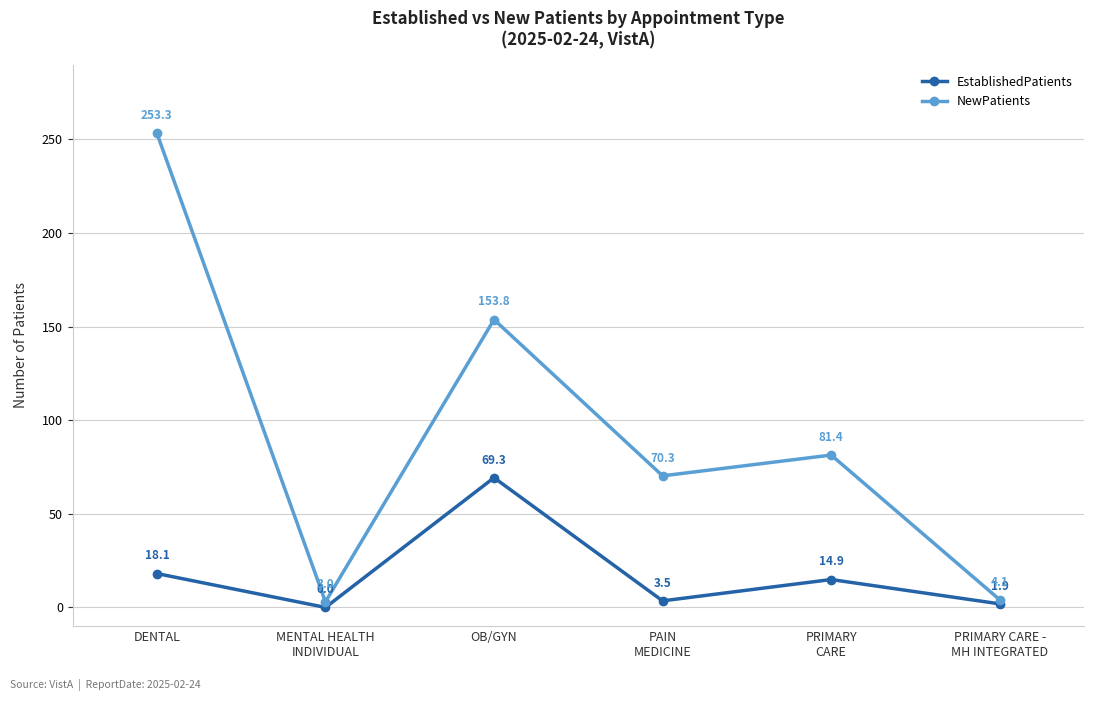

List the series in order of their overall mean, highest first.

NewPatients, EstablishedPatients